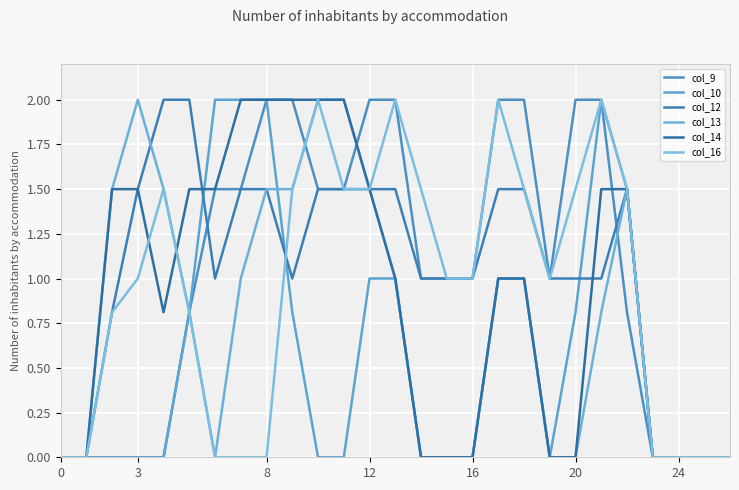

How many lines are shown in the chart?

6